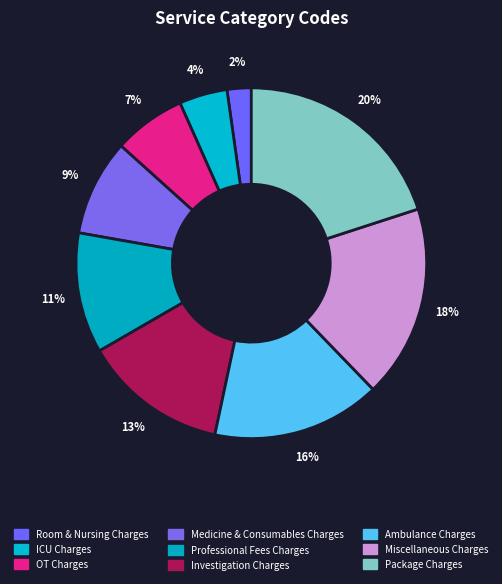

What percentage is the Package Charges slice, to the nearest percent?

20%